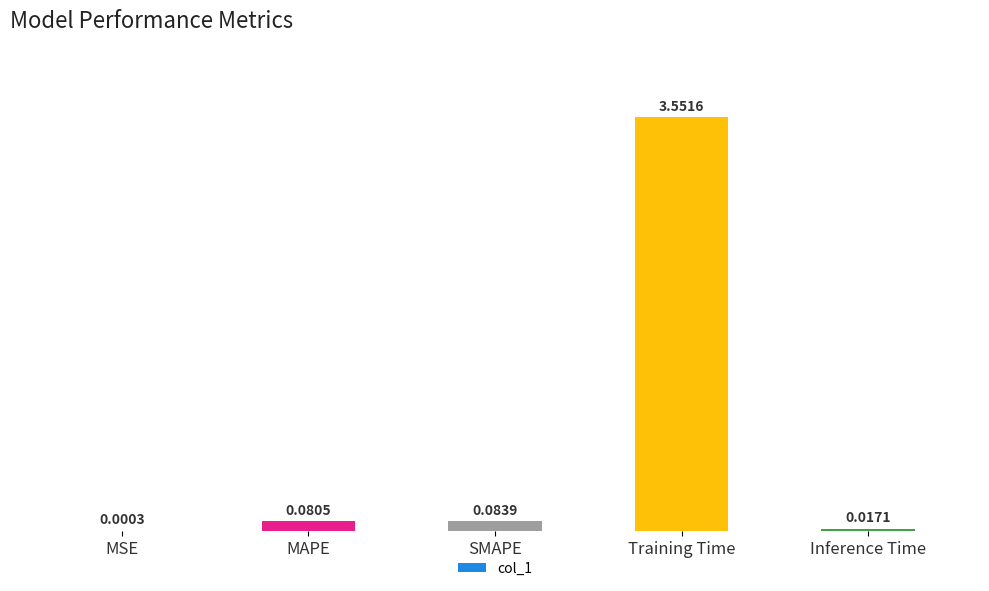

Are the bars horizontal?

No